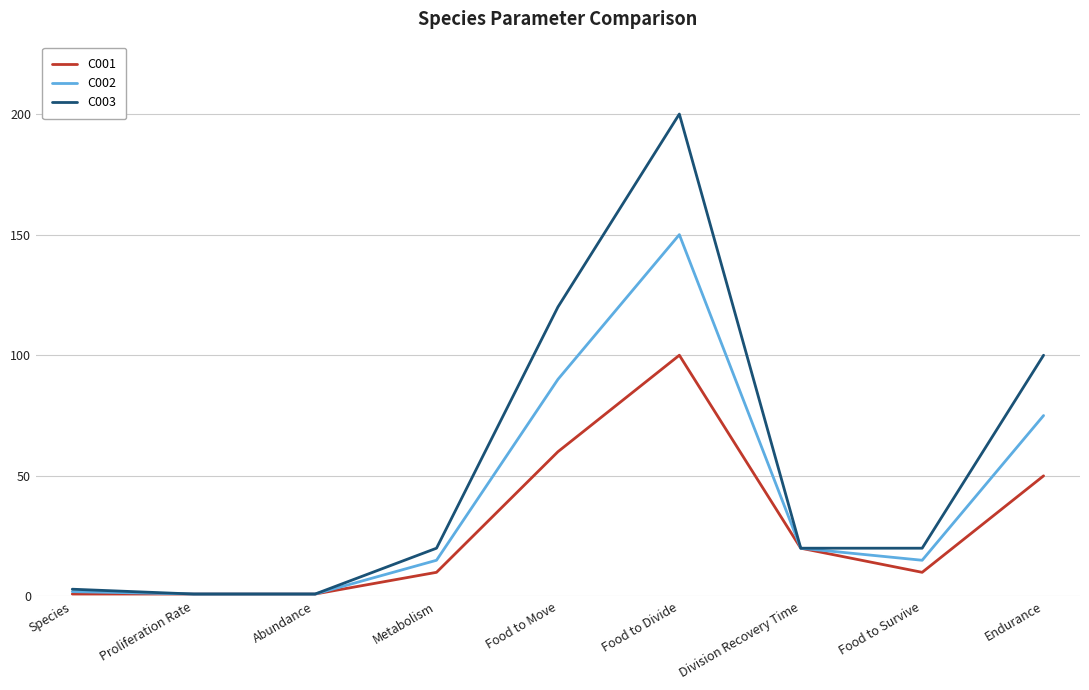

What is the approximate value of C003 at Species, to the nearest 5?

5